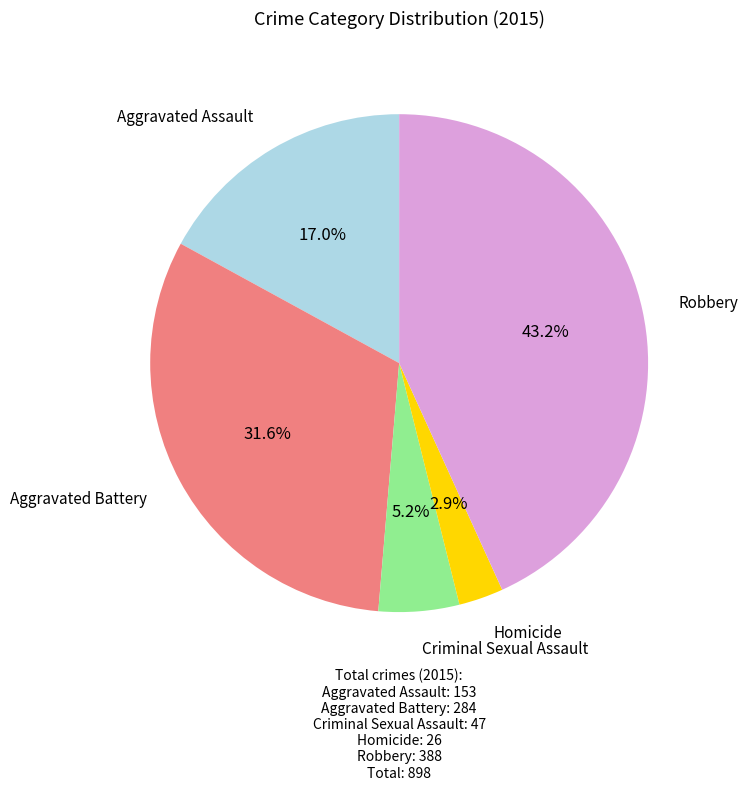

Does any single category account for the majority?

No